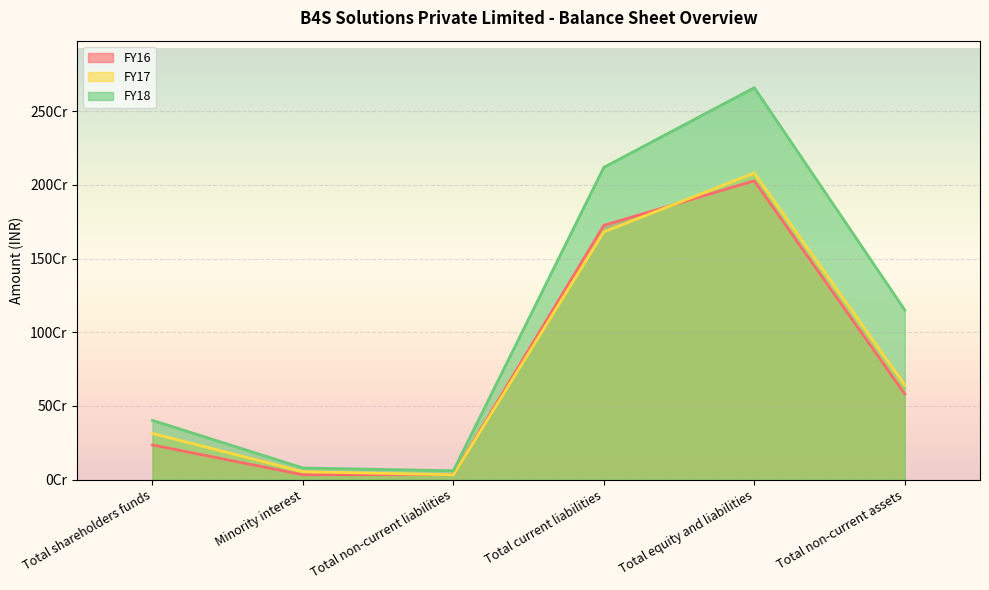

Which series changed the most between Total current liabilities and Total equity and liabilities?

FY18